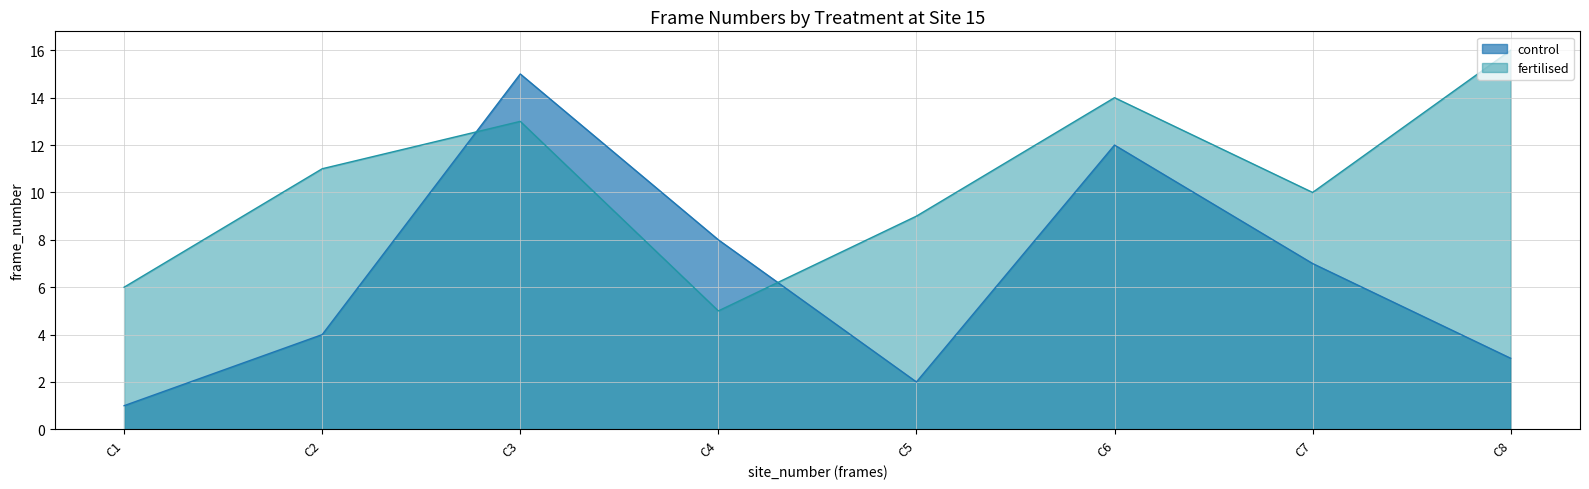

Which series has the largest total across all categories?

fertilised